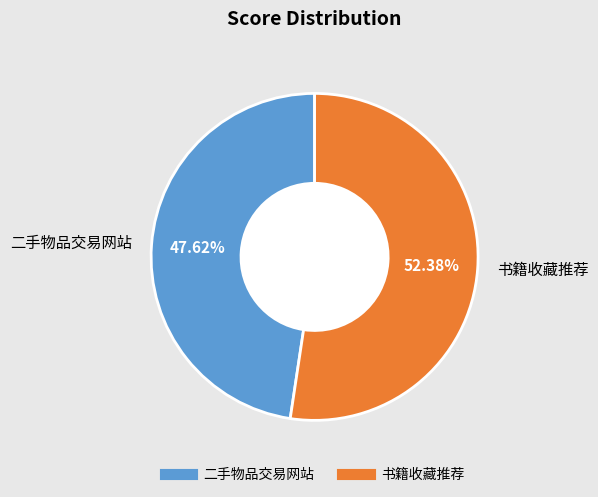

True or false: 书籍收藏推荐 accounts for 58% of the total.

False